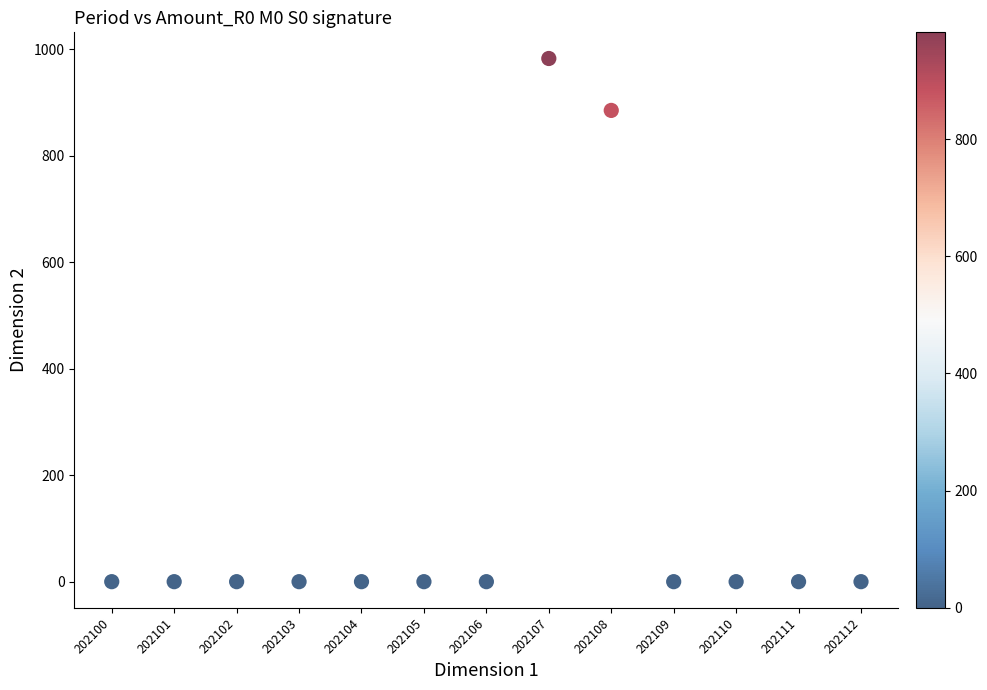

What is the range of Y values (max minus min)?

982.3